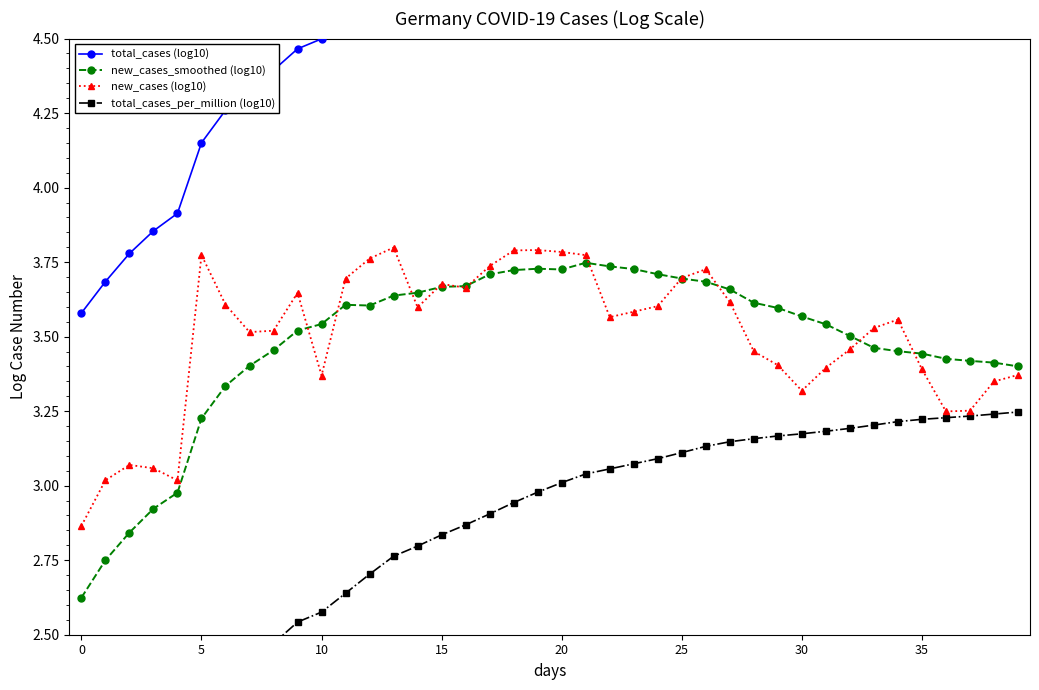

True or false: total_cases (log10) and total_cases_per_million (log10) intersect in this chart.

False